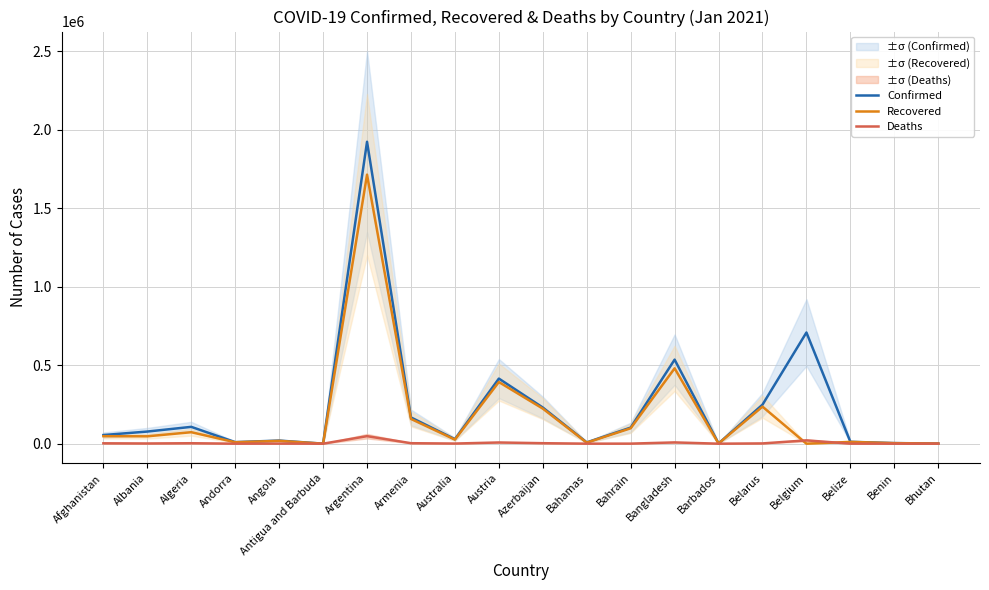

Rank the categories by Recovered value from highest to lowest.

Argentina, Bangladesh, Austria, Belarus, Azerbaijan, Armenia, Bahrain, Algeria, Afghanistan, Albania, Australia, Angola, Belize, Andorra, Bahamas, Benin, Barbados, Bhutan, Antigua and Barbuda, Belgium